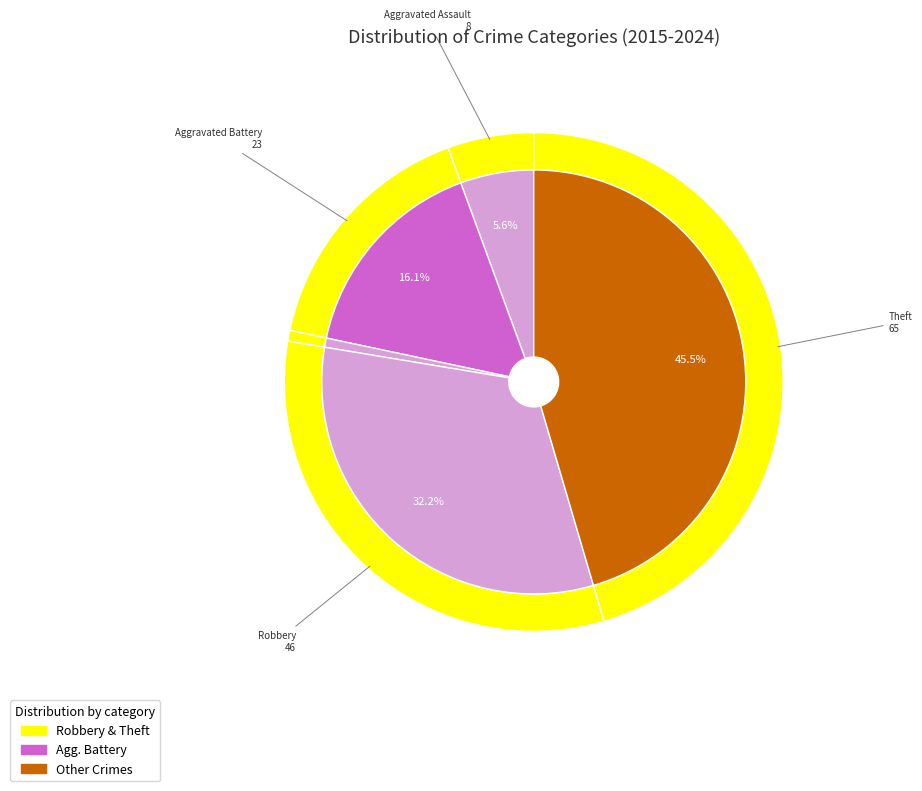

Between Criminal Sexual Assault and Theft, which is larger?

Theft